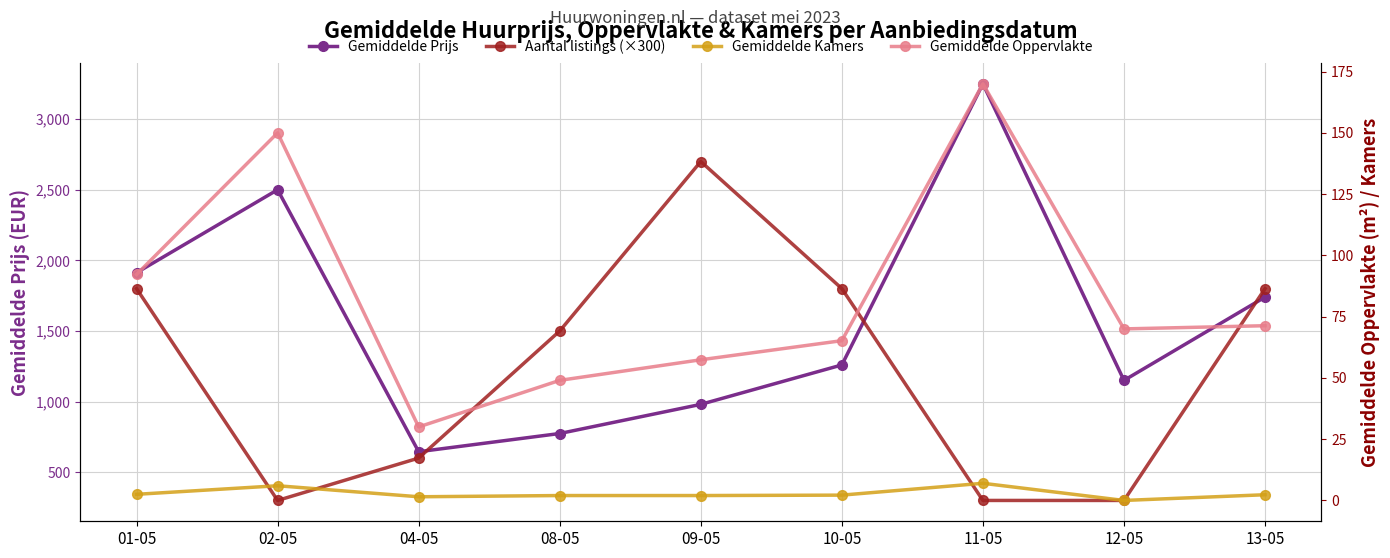

List the labels in order of Gemiddelde Kamers value, largest first.

11-05, 02-05, 01-05, 13-05, 10-05, 08-05, 09-05, 04-05, 12-05